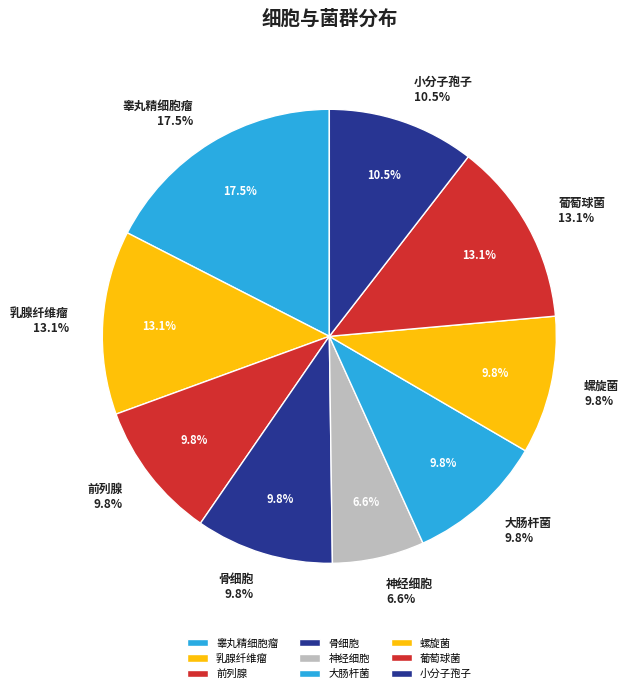

What percentage is the 乳腺纤维瘤 slice, to the nearest percent?

13%